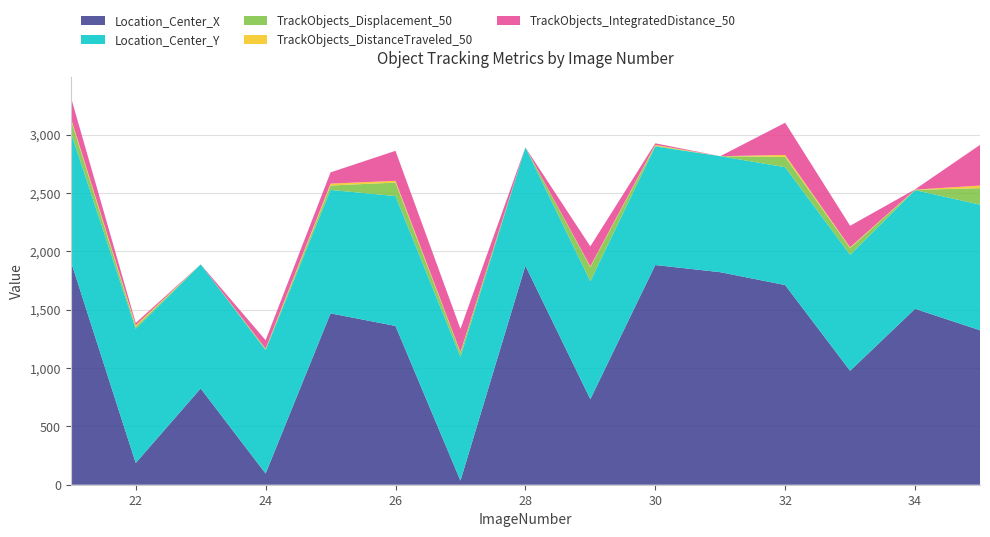

Reading left to right, extract all data points from this chart.

Location_Center_X: 1917.2	186.2	825.3	95.9	1469.2	1361.3	34.7	1877.4	733.3	1883.5	1822.3	1711.8	976.7	1508.2	1324.4
Location_Center_Y: 1107.0	1150.5	1064.1	1058.5	1058.5	1113.6	1062.4	1014.4	1011.4	1017.0	994.4	1010.4	994.8	1017.5	1076.6
TrackObjects_Displacement_50: 110.1	18.4	0.0	9.8	37.8	115.5	34.8	0.0	121.8	6.7	0.0	88.4	57.3	2.2	141.7
TrackObjects_DistanceTraveled_50: 13.2	11.8	0.0	3.4	16.4	14.9	6.3	0.0	6.3	6.2	0.0	16.9	6.9	2.2	22.2
TrackObjects_IntegratedDistance_50: 178.9	20.0	0.0	71.6	96.1	257.5	197.8	0.0	170.7	13.7	0.0	276.0	184.4	2.2	348.6